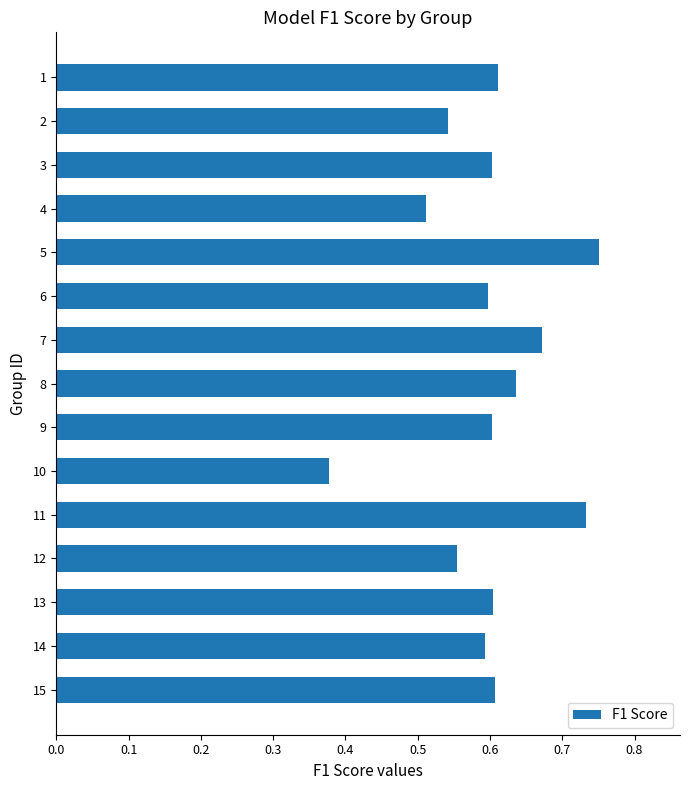

What is the sum of all values?

9.0